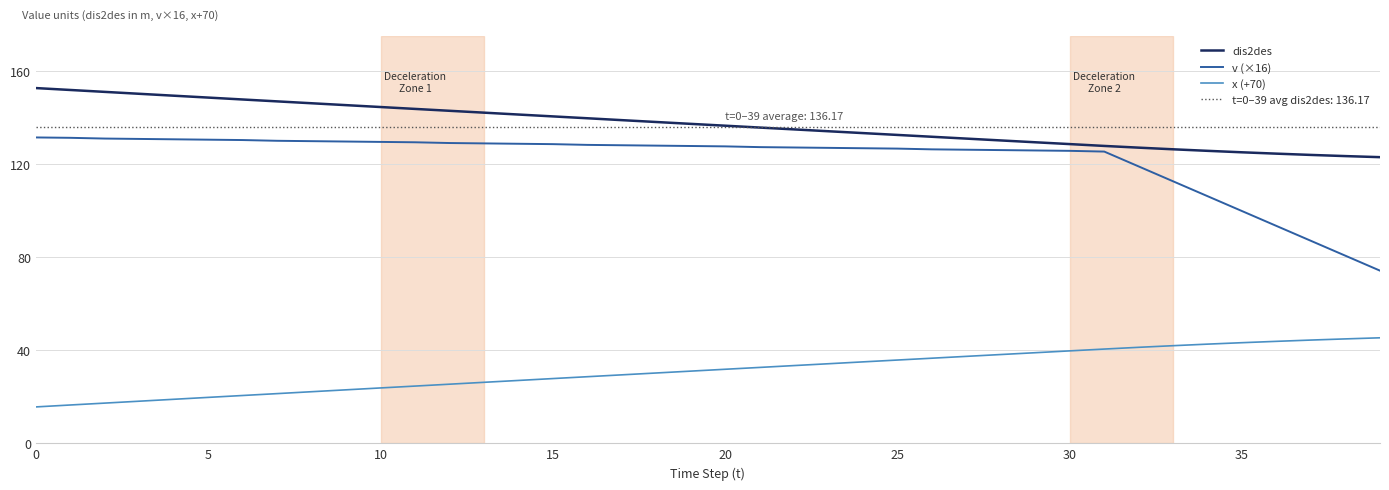

True or false: v (×16) has more than 1 interior local peaks.

False